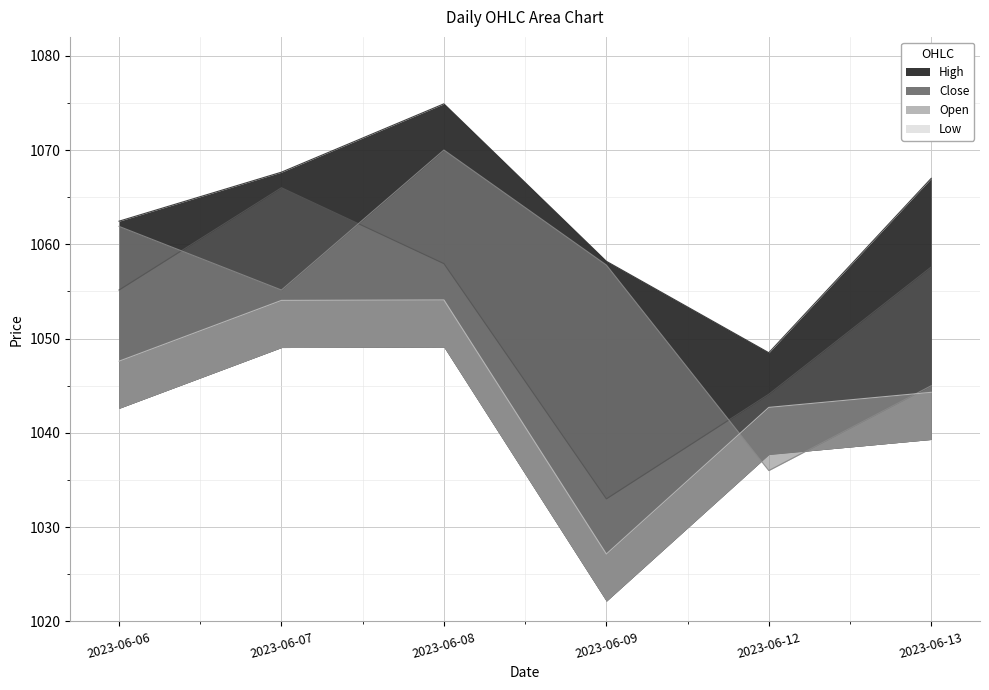

Rank the series at 2023-06-13 from highest to lowest value.

High, Close, Open, Low